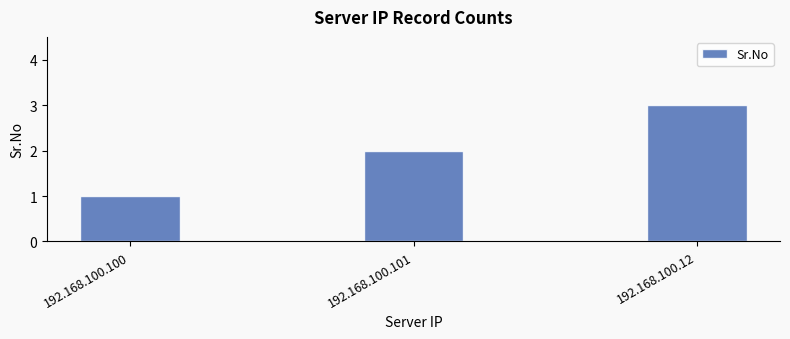

What is the change in value from 192.168.100.101 to 192.168.100.12?

+1